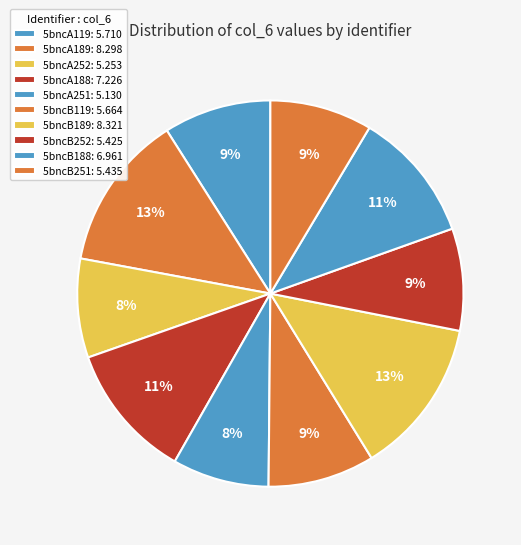

What is the change in value from 5bncB119 to 5bncB189?

+2.7